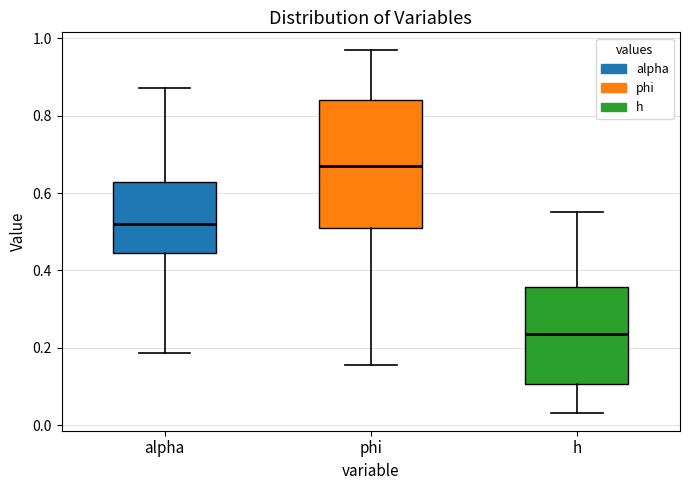

Which box is the tallest, from its lower edge to its upper edge?

phi